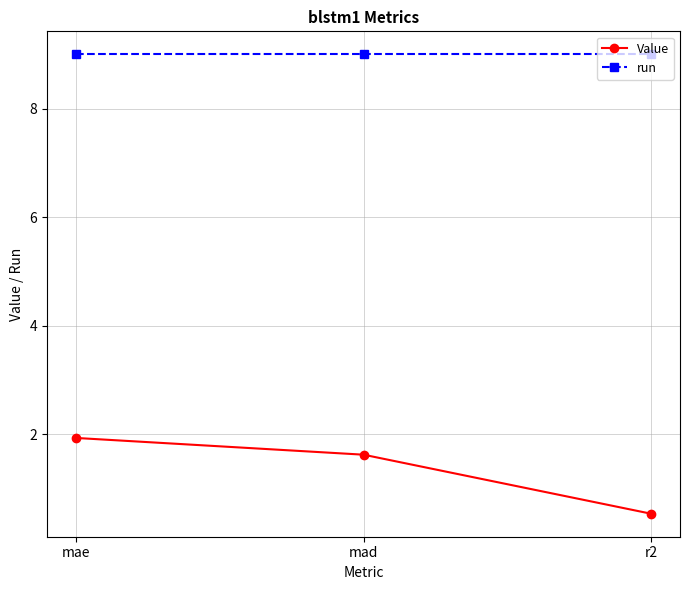

What is the difference between the highest and lowest values at mad?

7.4